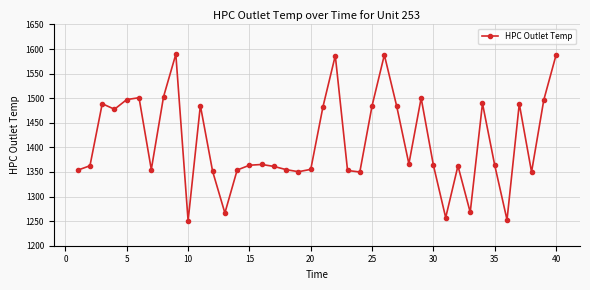

True or false: there are more than 2 points higher than both neighbors.

True